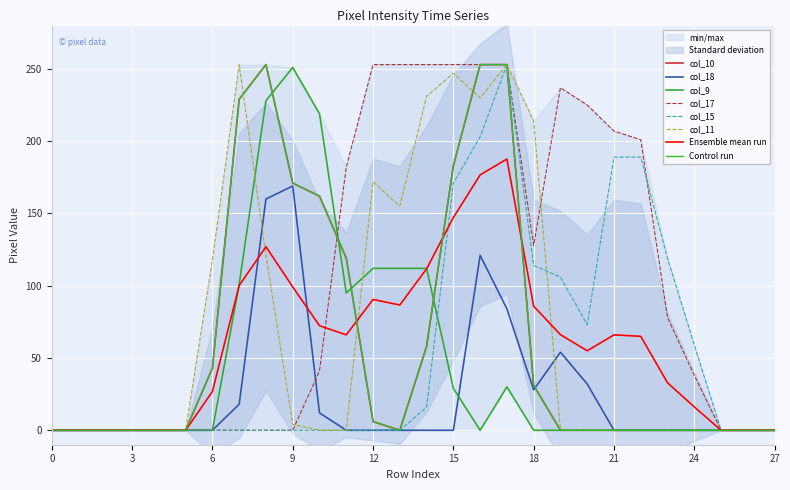

Where do col_17 and col_15 first cross each other?

22 and 23